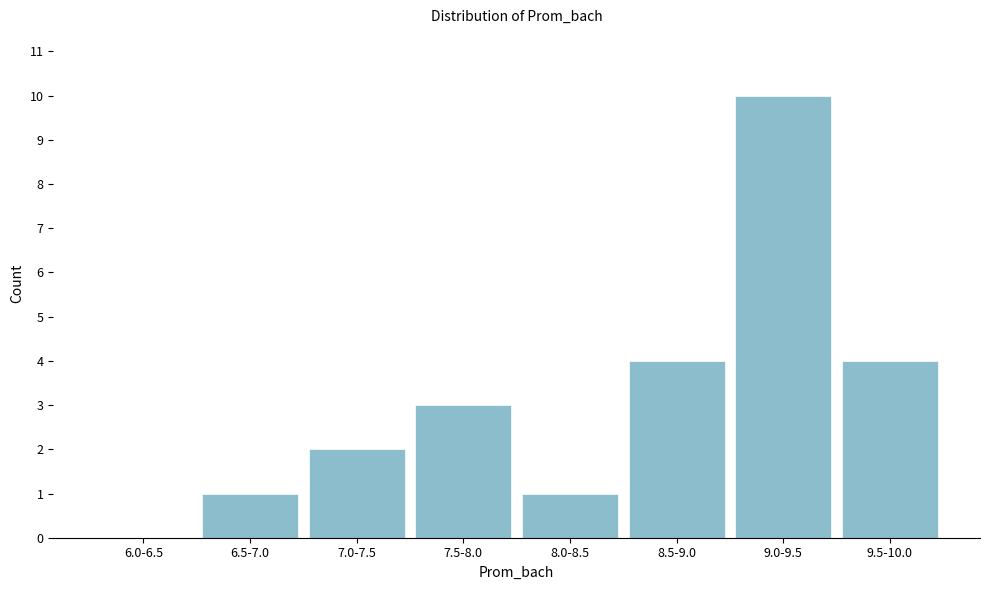

Reading right to left, list all the values displayed in this chart.

9.5-10.0=4	9.0-9.5=10	8.5-9.0=4	8.0-8.5=1	7.5-8.0=3	7.0-7.5=2	6.5-7.0=1	6.0-6.5=0